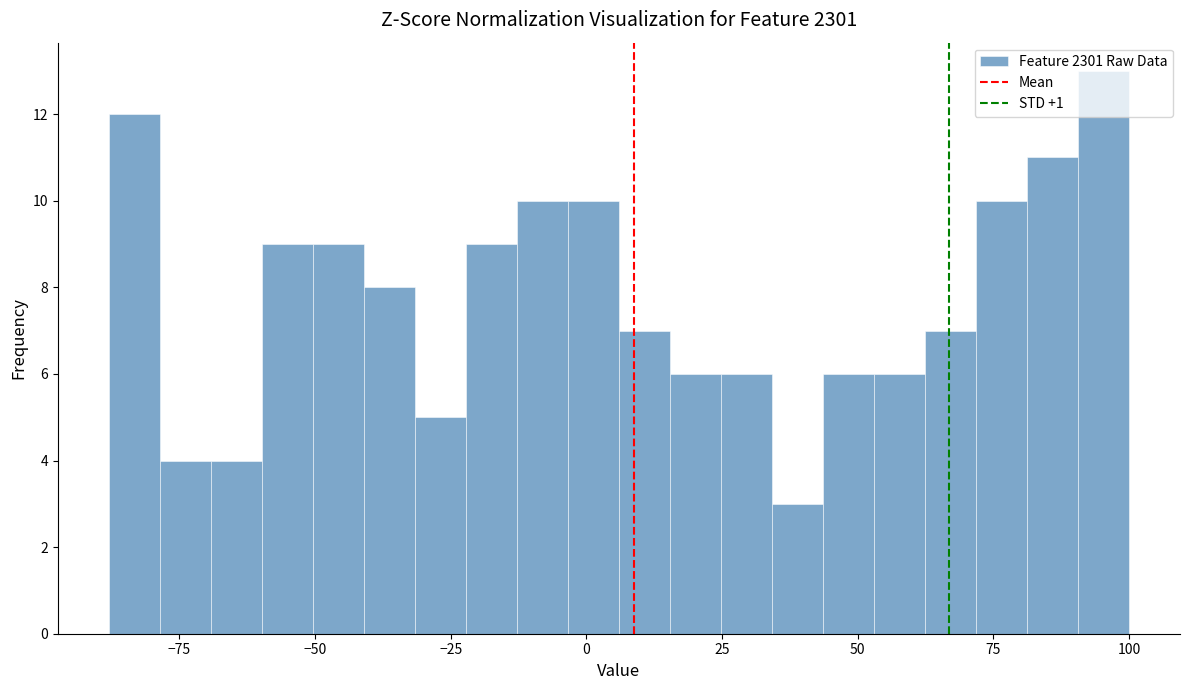

Around what value on the x-axis is the tallest bar? Give the approximate position of its centre, as read against the axis.

95